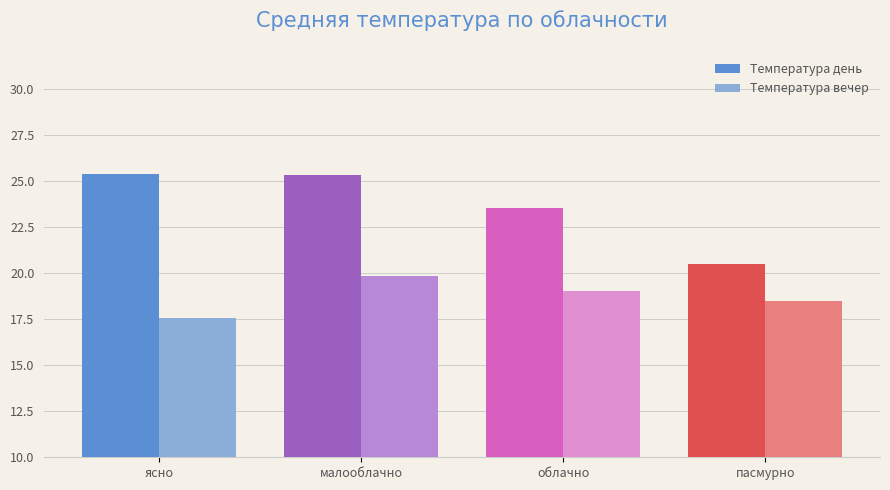

What is the minimum value for Температура вечер?

17.6